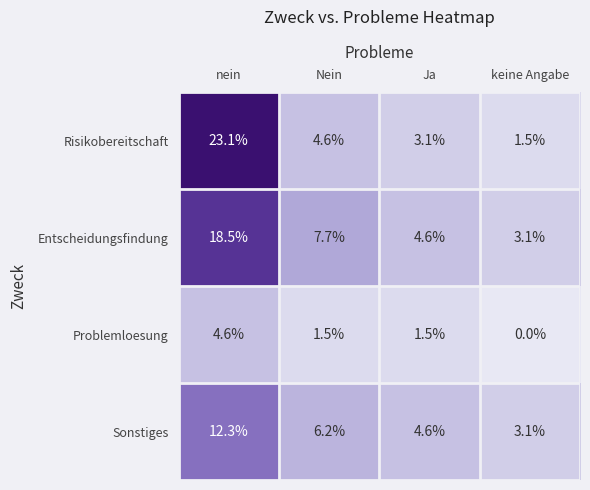

What is the average value of the Problemloesung series?

1.9